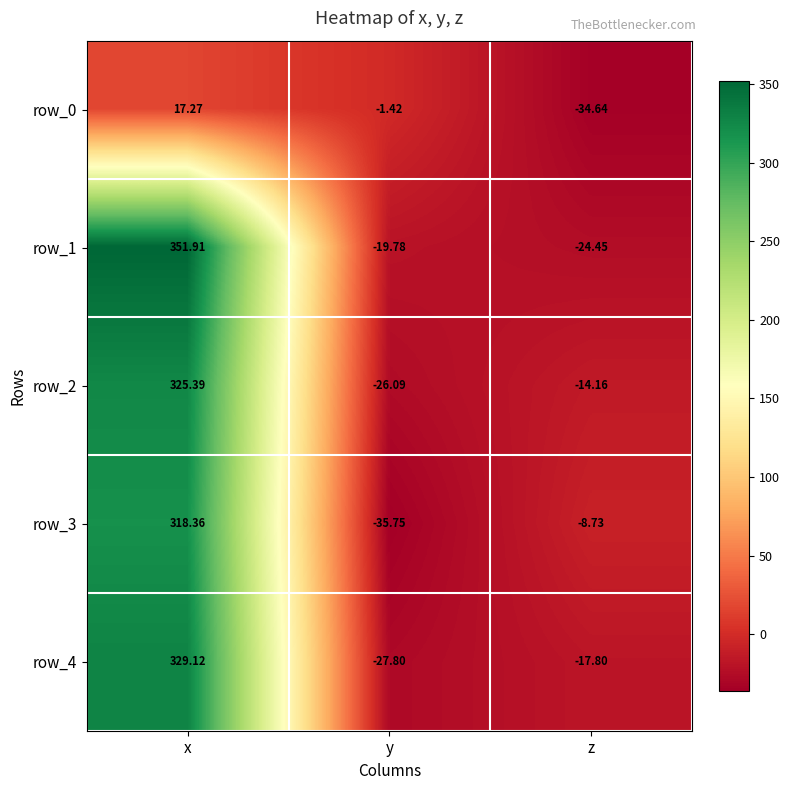

List the series in order of their peak value, highest first.

row_1, row_4, row_2, row_3, row_0